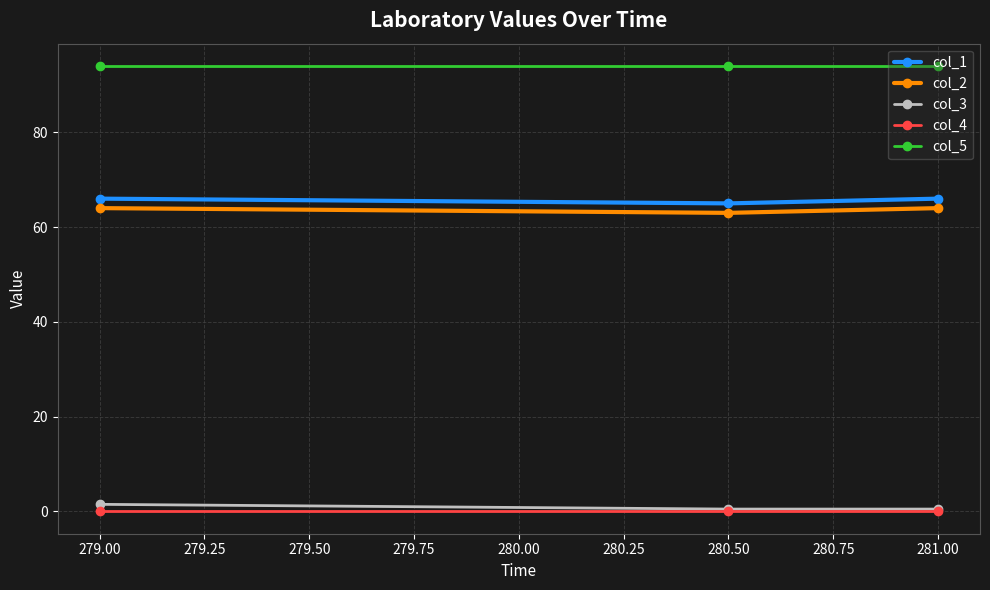

Is this an area chart (filled region under the line)?

No